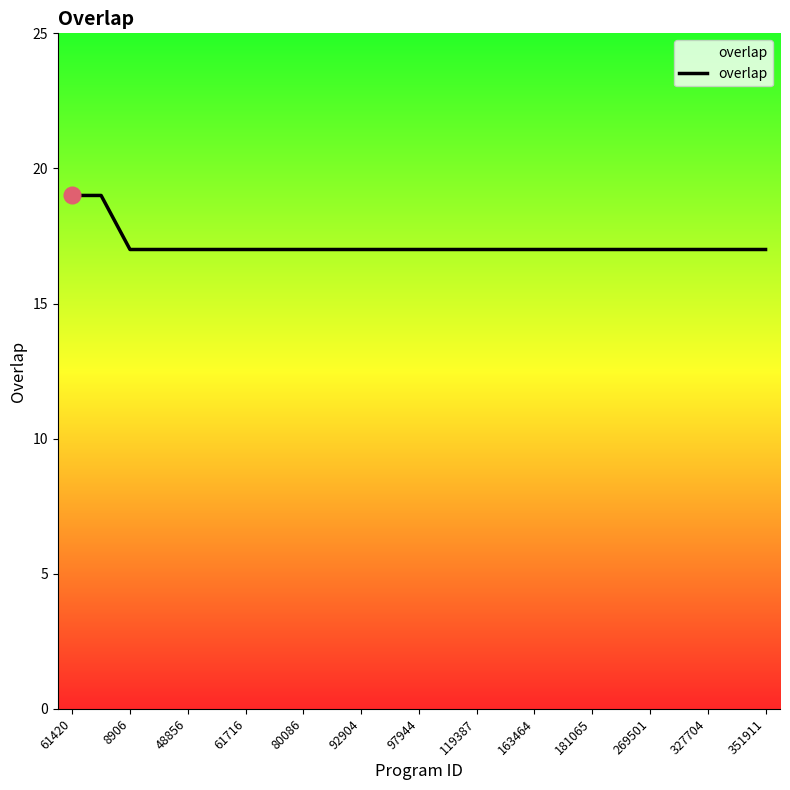

What is the maximum value shown in the chart?

19